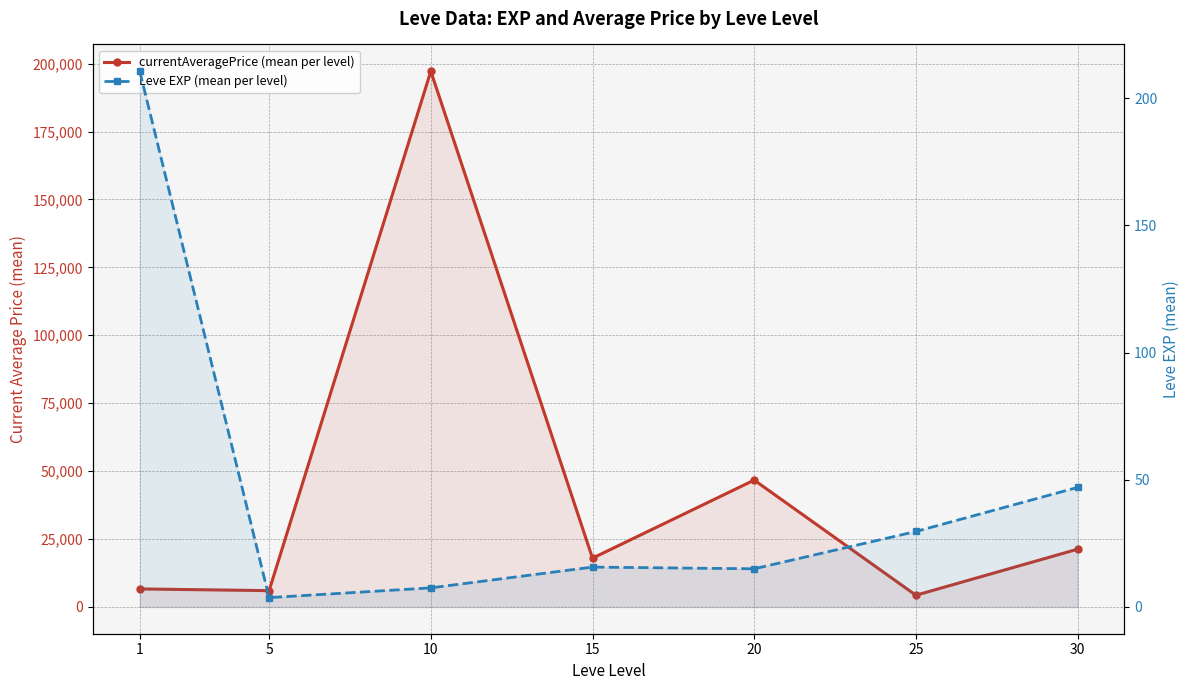

The currentAveragePrice (mean per level) series shows 17951.0 at 15. True or false?

True